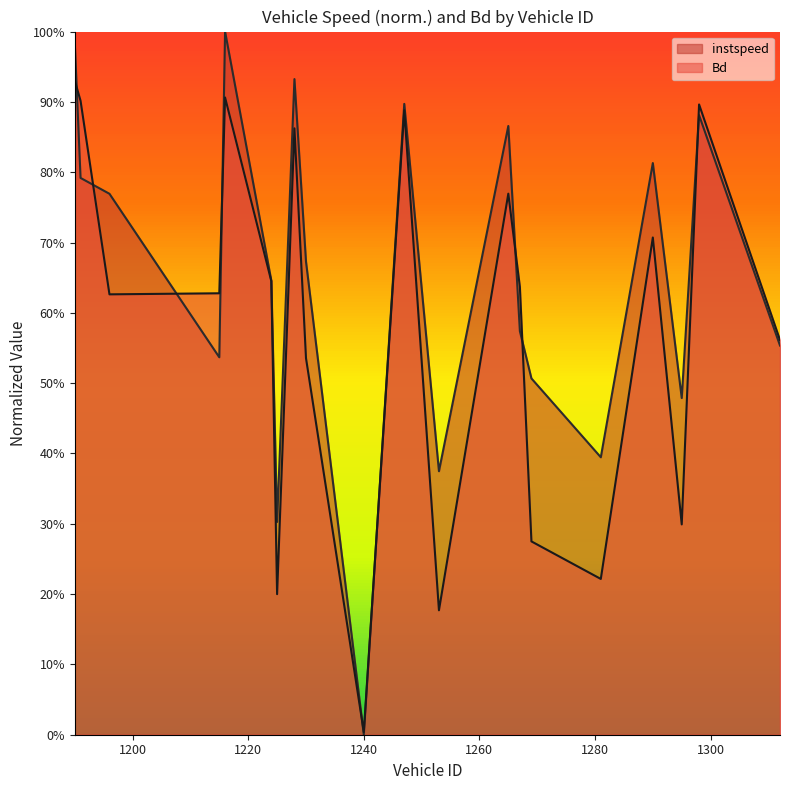

True or false: Bd and instspeed intersect in this chart.

True